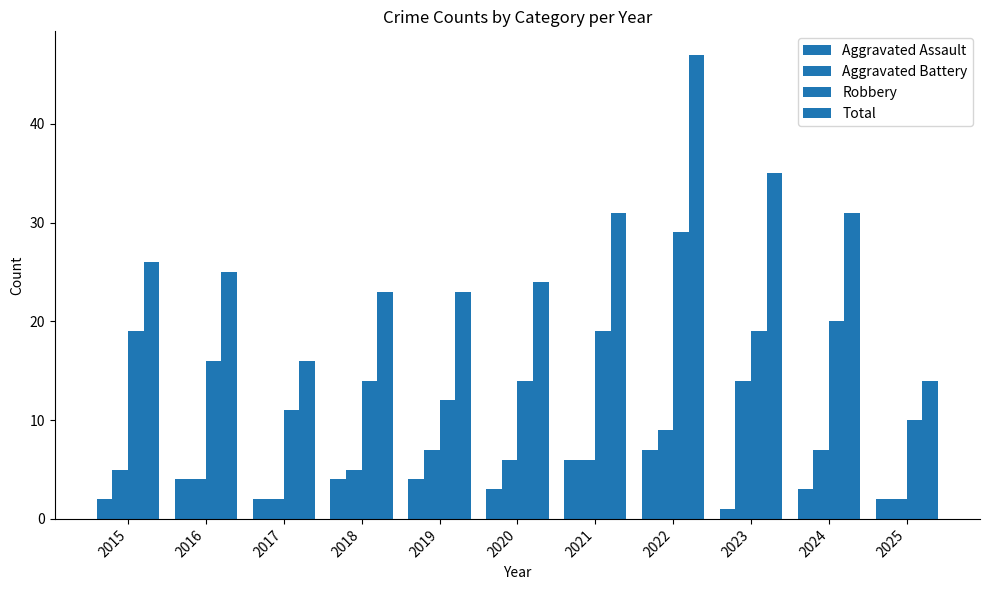

Does the chart contain any negative values?

No